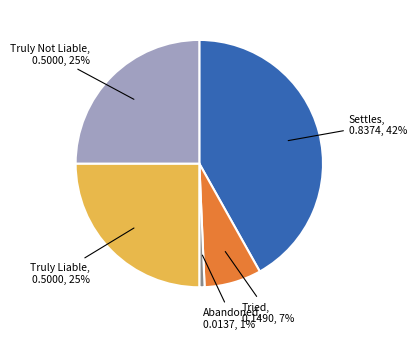

Between Truly Not Liable and Tried, which is larger?

Truly Not Liable